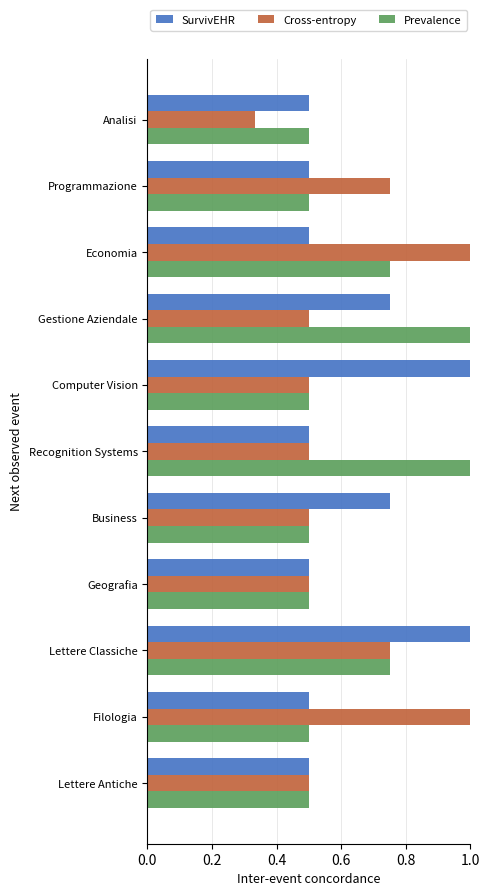

Is it true that Prevalence equals 0.2 at Lettere Antiche?

False